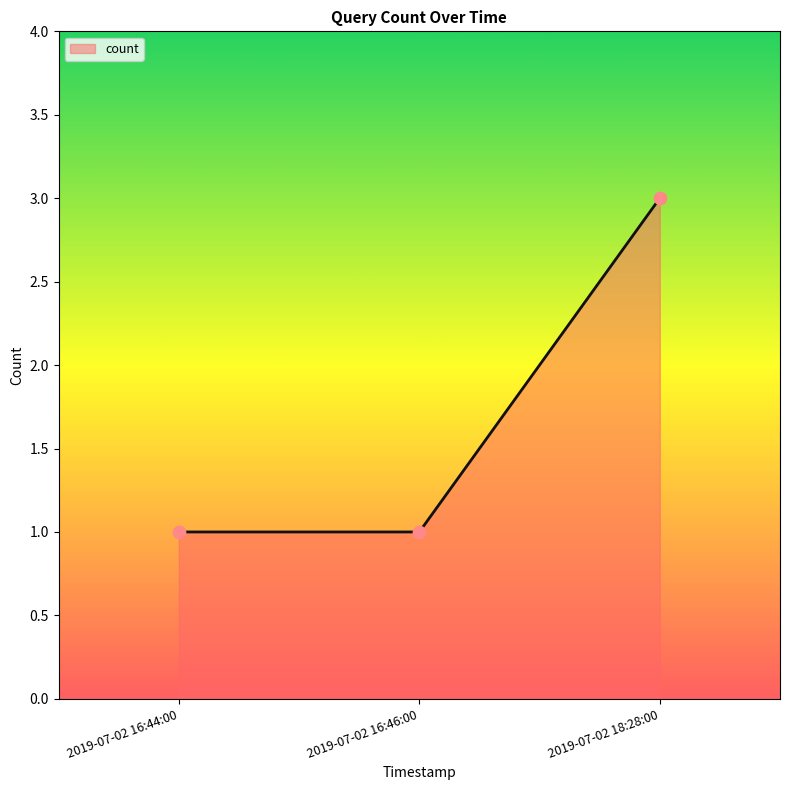

Which has a higher value, 2019-07-02 16:44:00 or 2019-07-02 18:28:00?

2019-07-02 18:28:00